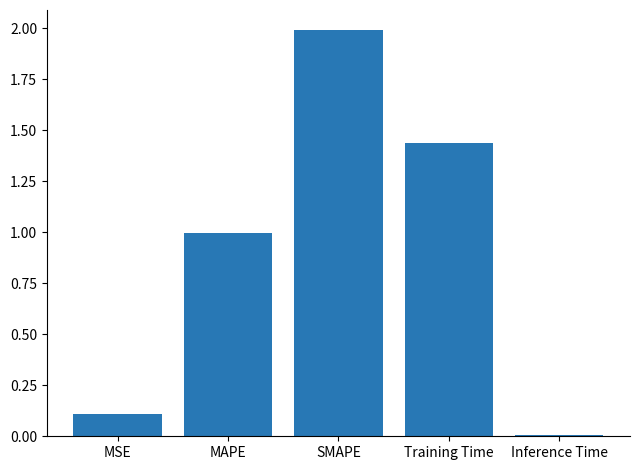

Read the value at SMAPE.

2.0